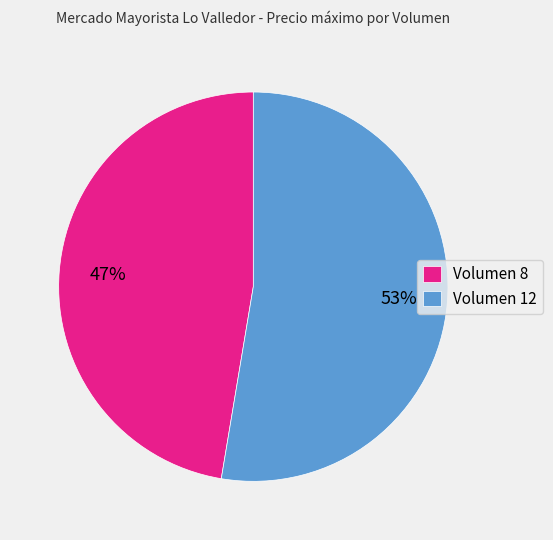

Is it true that Volumen 12 is 59% of the pie?

False